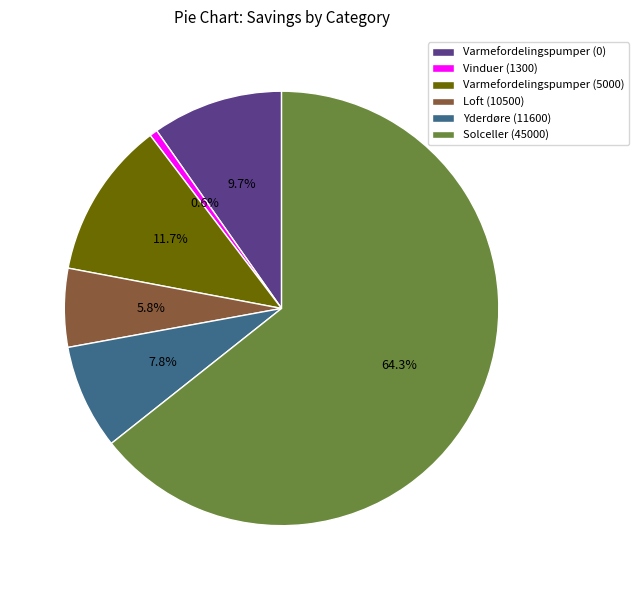

What is the majority slice?

Solceller (45000)